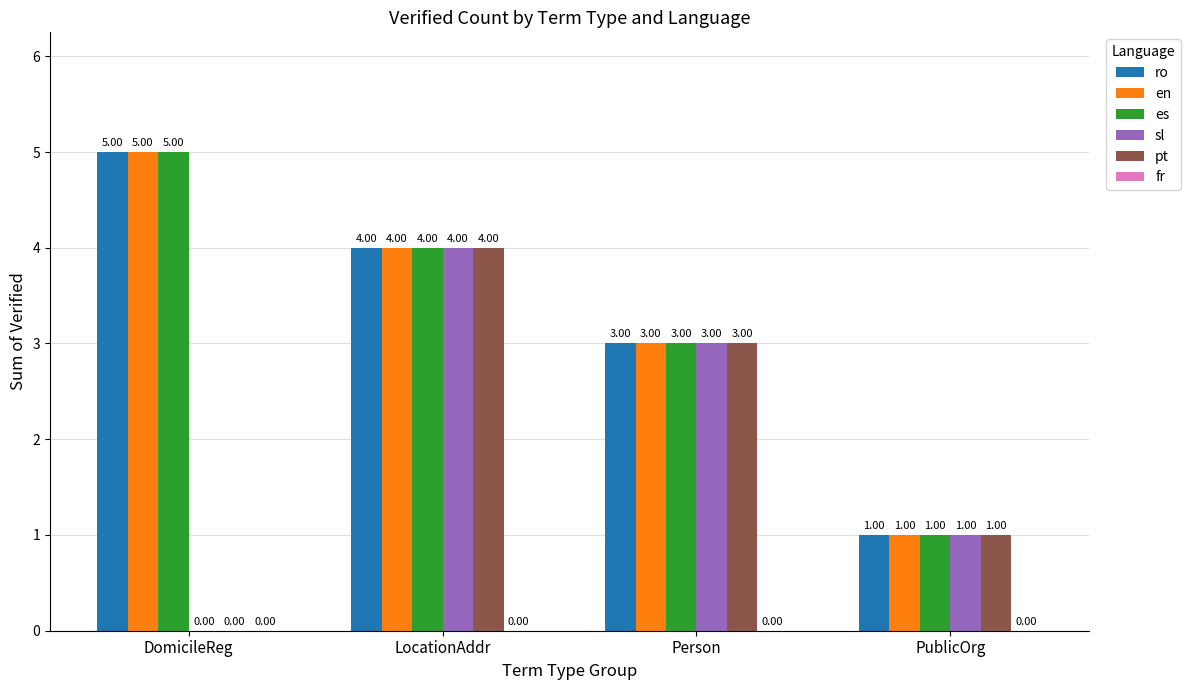

Where does the en series first go above 4?

DomicileReg